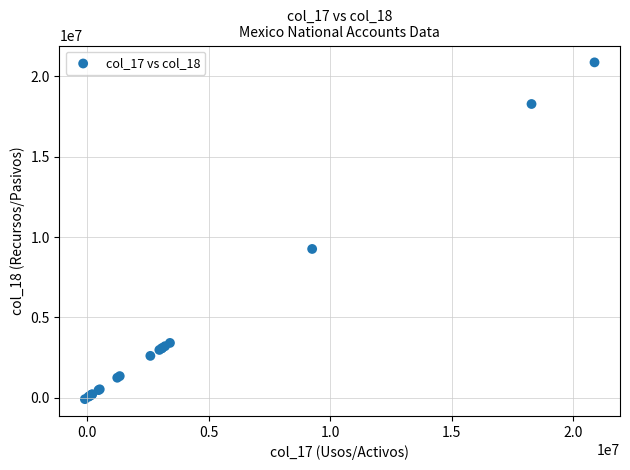

What Y value in the scatter plot is closest to 10390010?

9257566.0